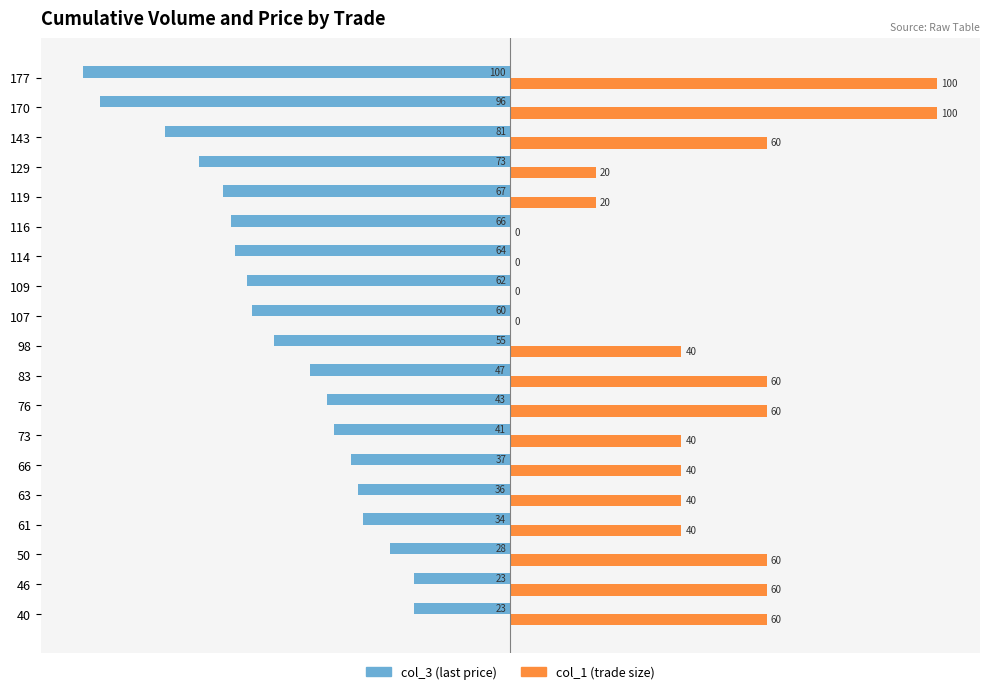

At which label is col_3 (last price) closest to -61?

107